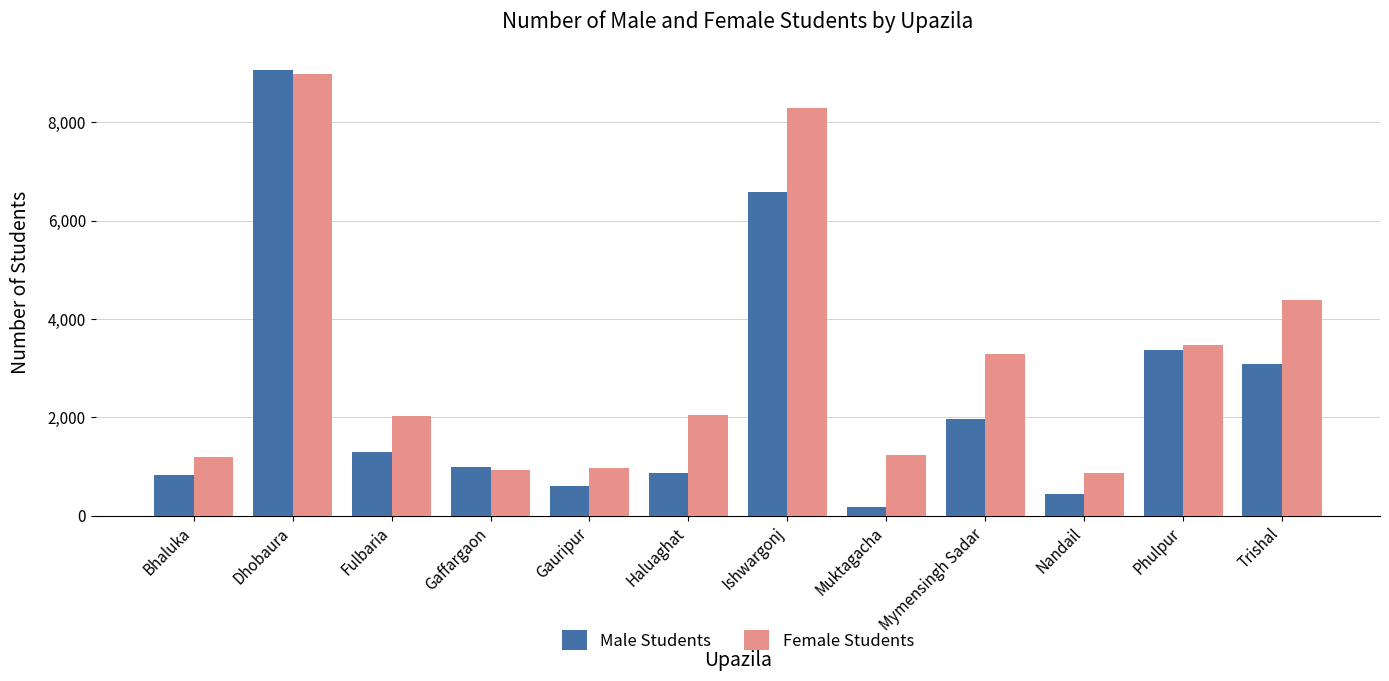

At which label is Female Students closest to 4922?

Trishal